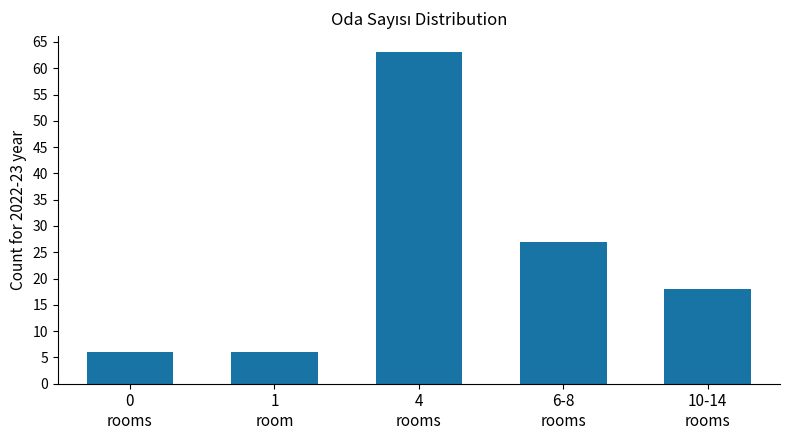

Are the bars grouped side by side (vs. stacked)?

No